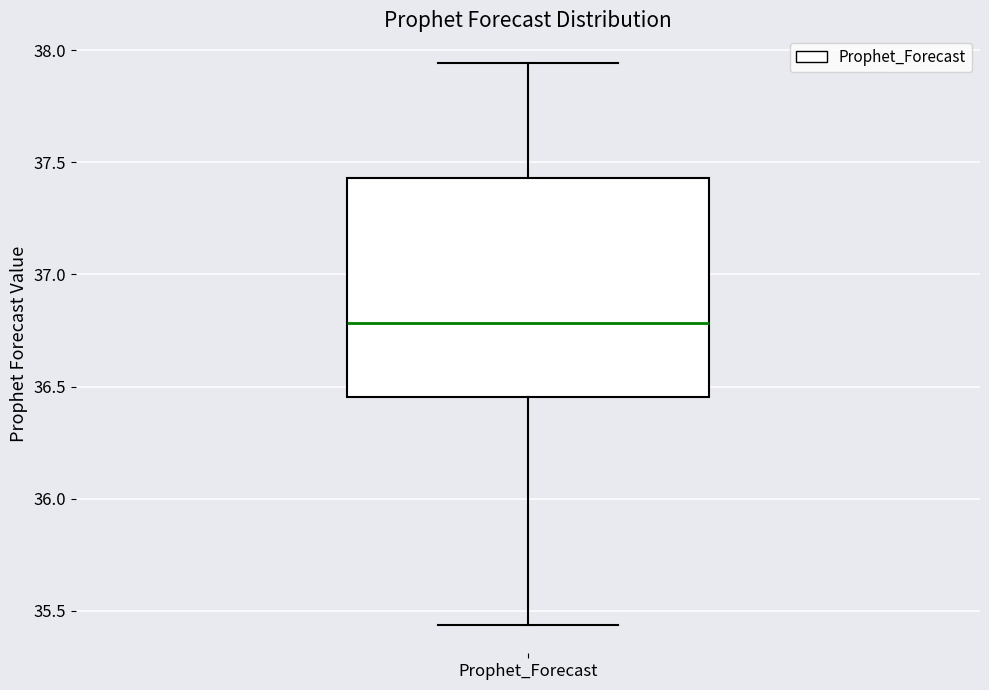

Read this box plot against the y-axis: the position of the median line, the range covered by the box, and the ends of both whiskers. The values are not printed on the chart, so give them approximately, as read against the axis.

median 36.80, box 36.45 to 37.45, whiskers 35.45 to 37.95